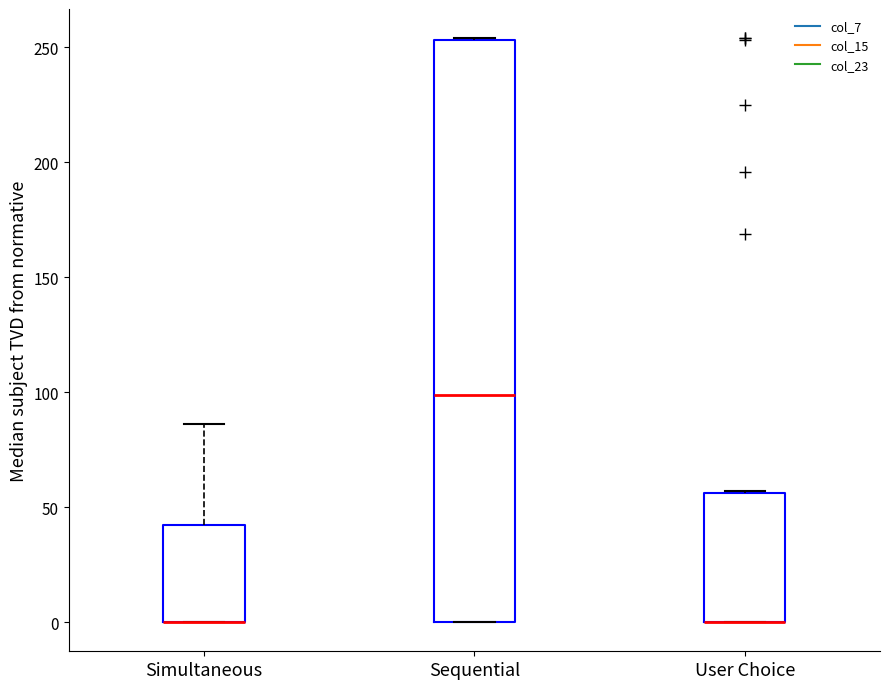

Reading left to right, read every box against the y-axis: the position of its median line, the range the box covers, and the ends of its whiskers. The values are not printed on the chart, so give them approximately, as read against the axis.

Simultaneous: median 0 (drawn on the box's lower edge), box 0 to 40, whiskers 0 to 85
Sequential: median 100, box 0 to 255, whiskers 0 to 255
User Choice: median 0 (drawn on the box's lower edge), box 0 to 55, whiskers 0 to 55